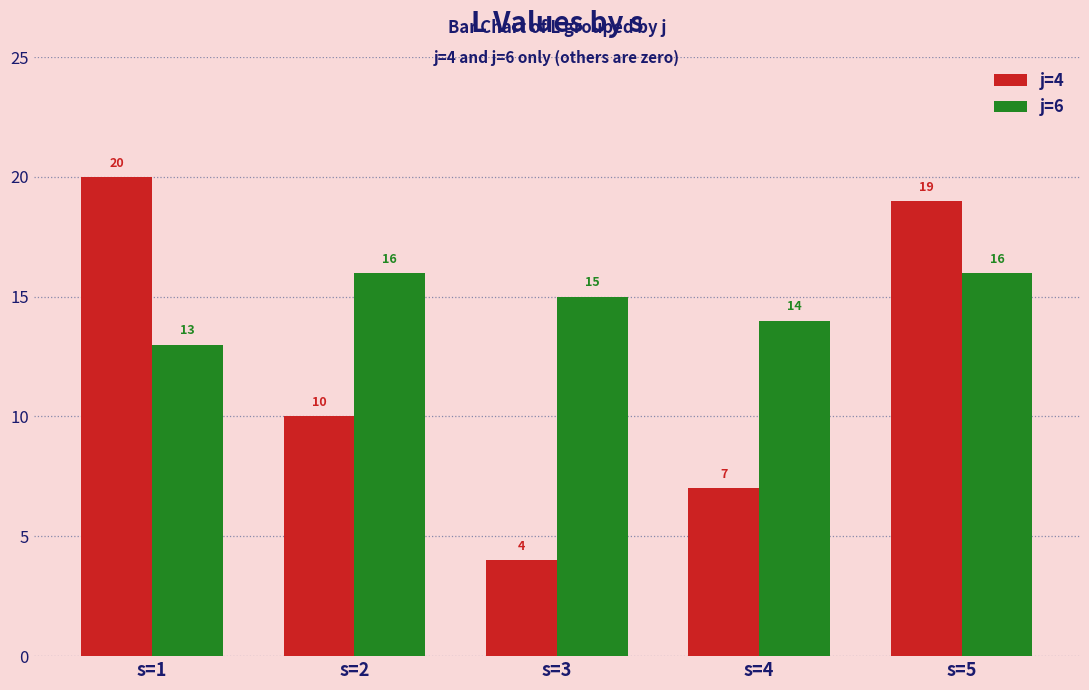

How many data points in j=4 are less than 10?

2